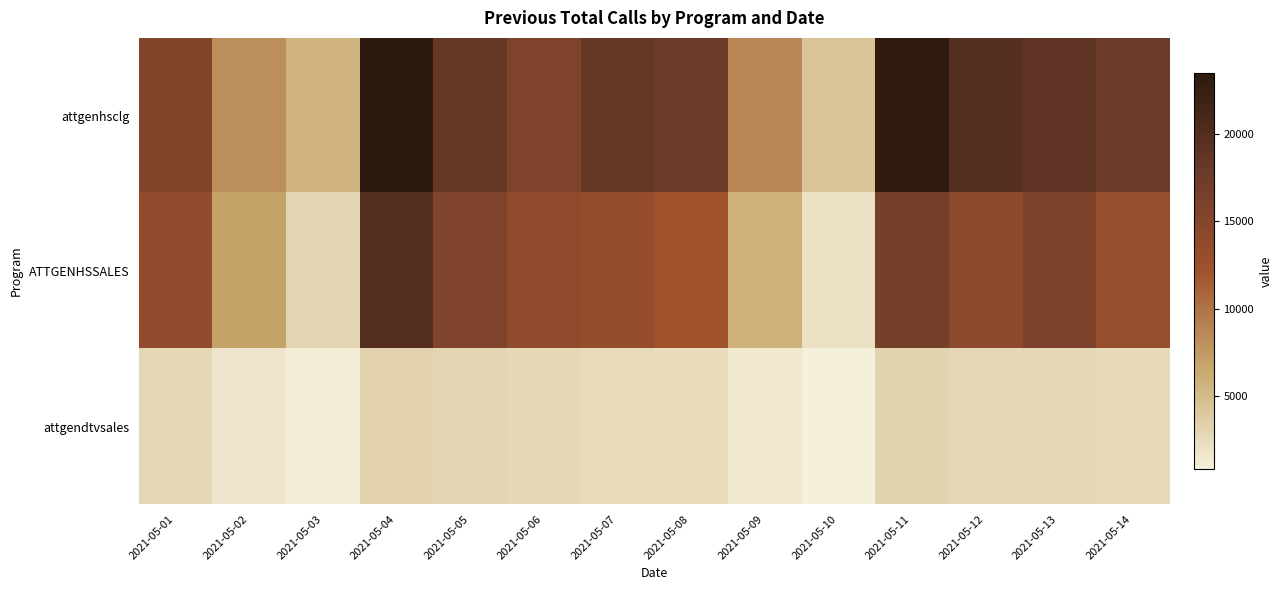

At which category is the sum across all series the highest?

2021-05-04